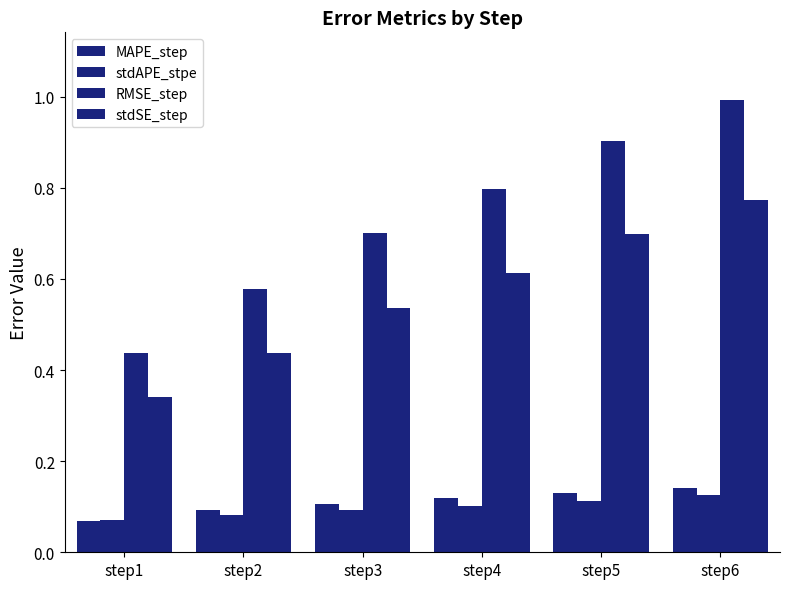

Where is RMSE_step nearest to the value 0?

step1